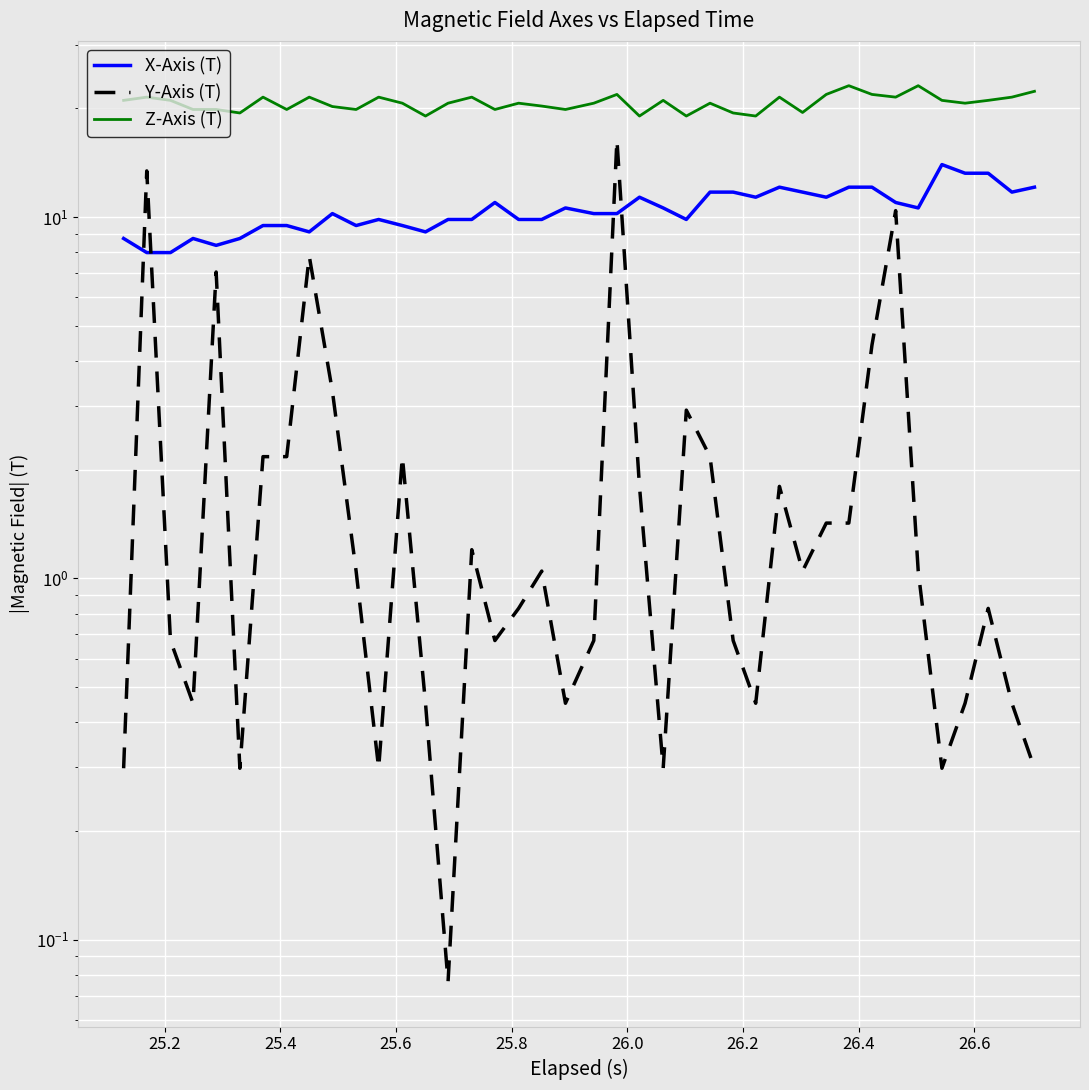

What is the value of the Y-Axis (T) point at the 2nd from the left?

13.4